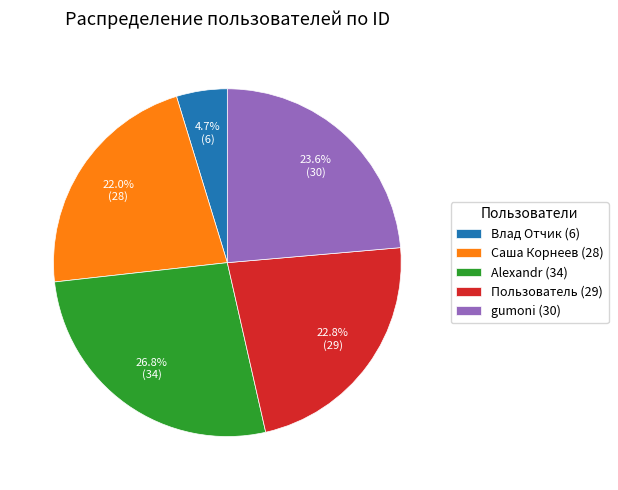

Is there a majority slice in this chart?

No